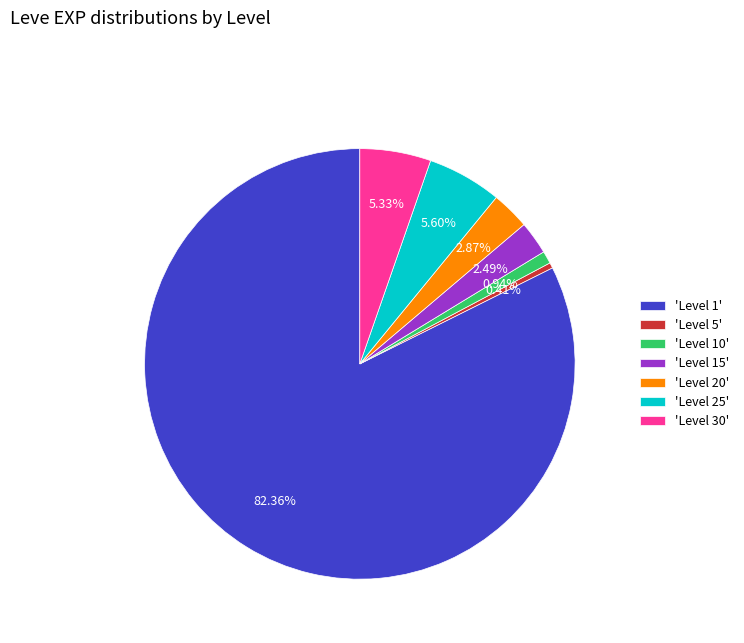

What is the ratio of the value at 'Level 15' to the value at 'Level 25'?

0.4